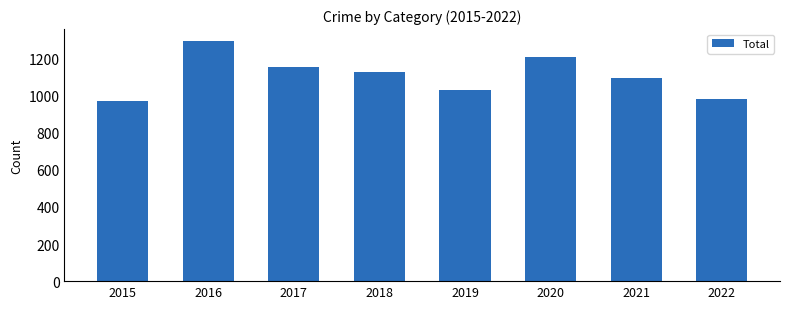

How many bars are there in total?

8